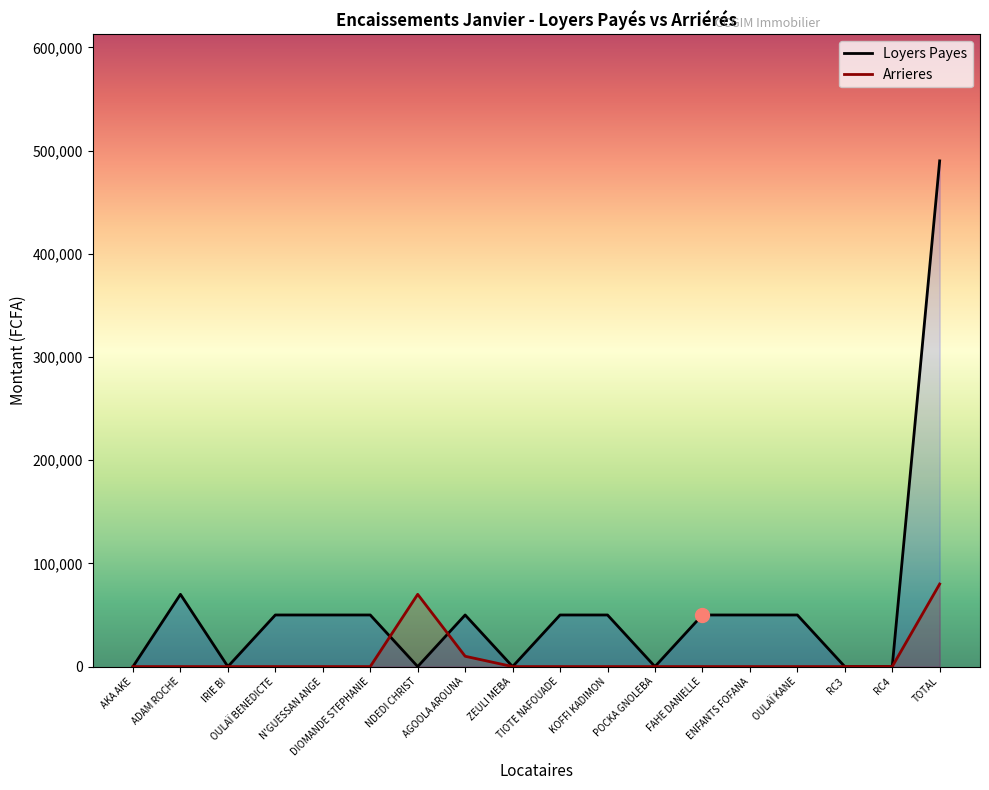

At which category does Loyers Payes reach its first local peak?

ADAM ROCHE